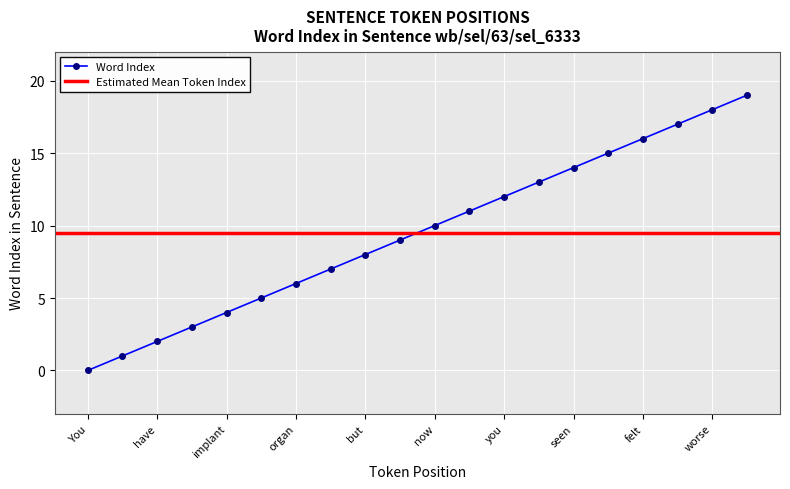

What is the sum of the values at you and have?

14